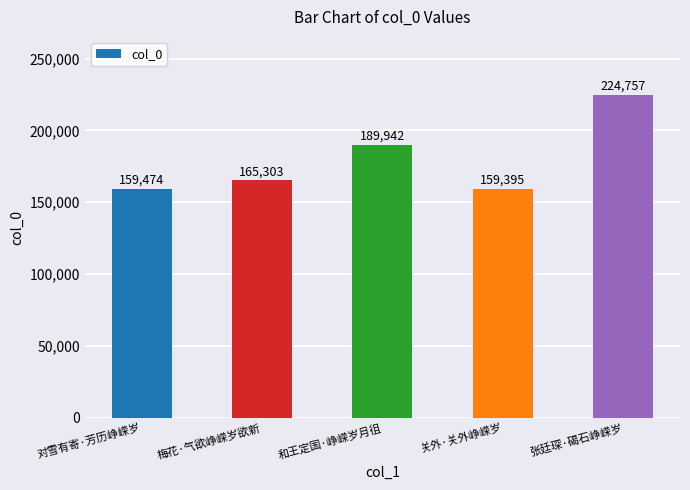

What is the label of the 4th bar from the right?

梅花·气欲峥嵘岁欲新